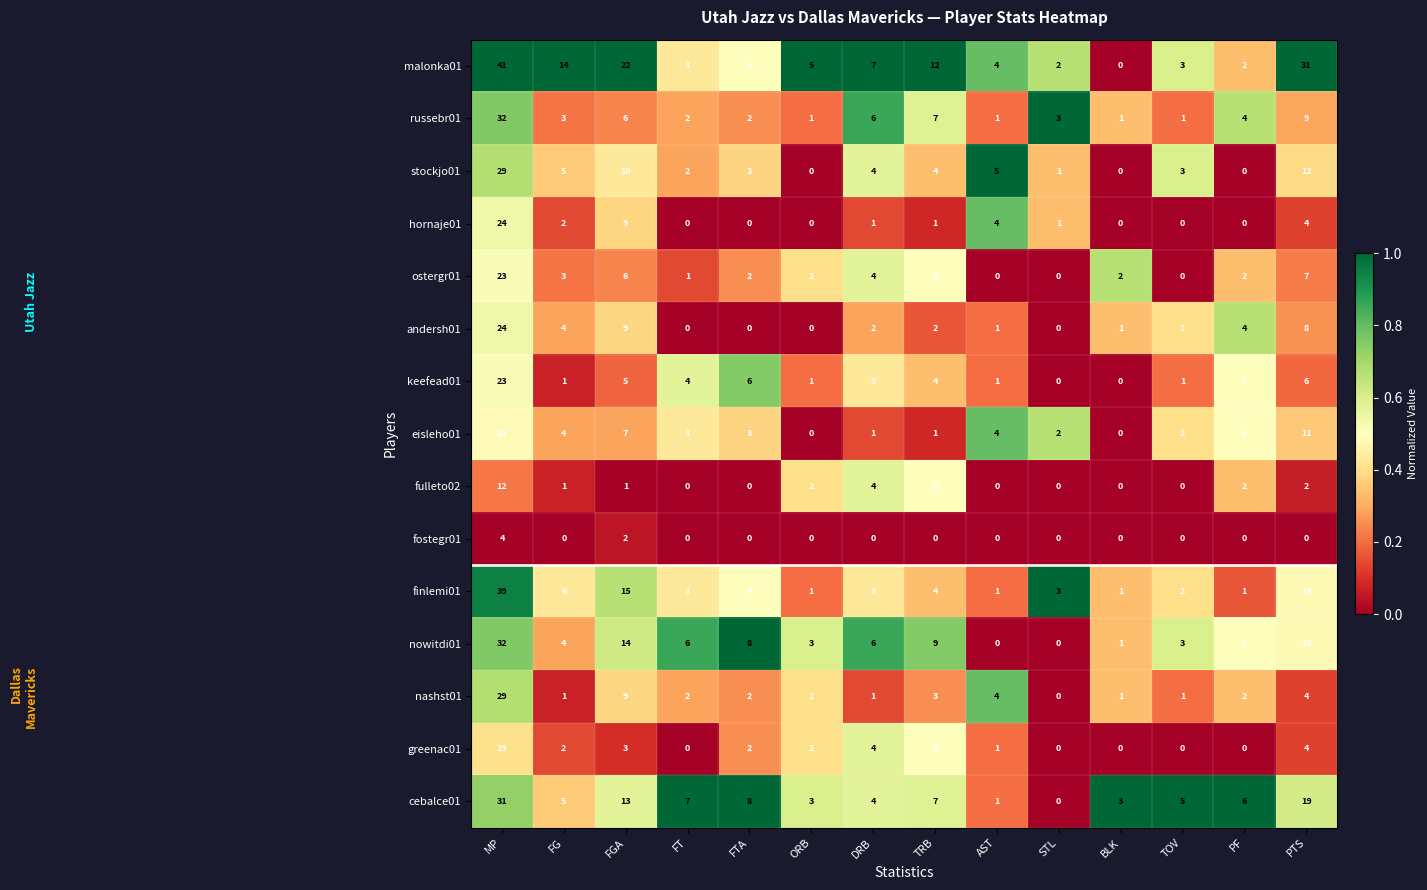

Between TRB and STL, which series saw the biggest shift?

malonka01